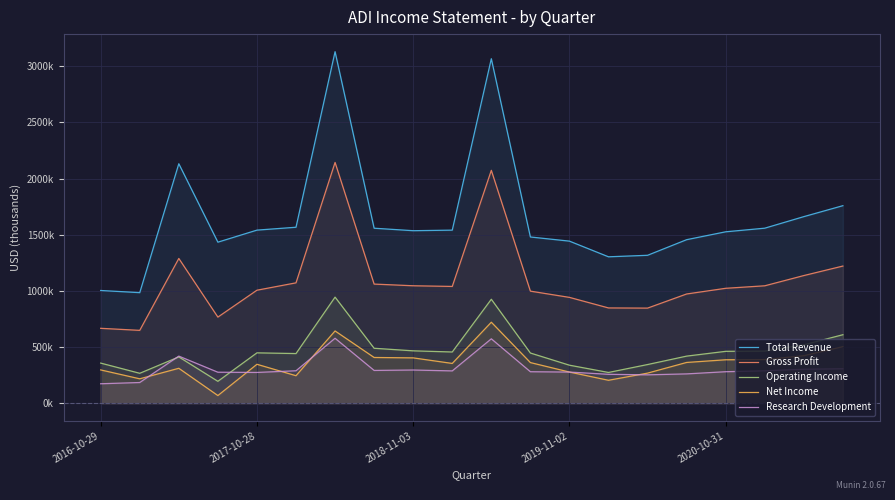

How many data points does each series have?

20